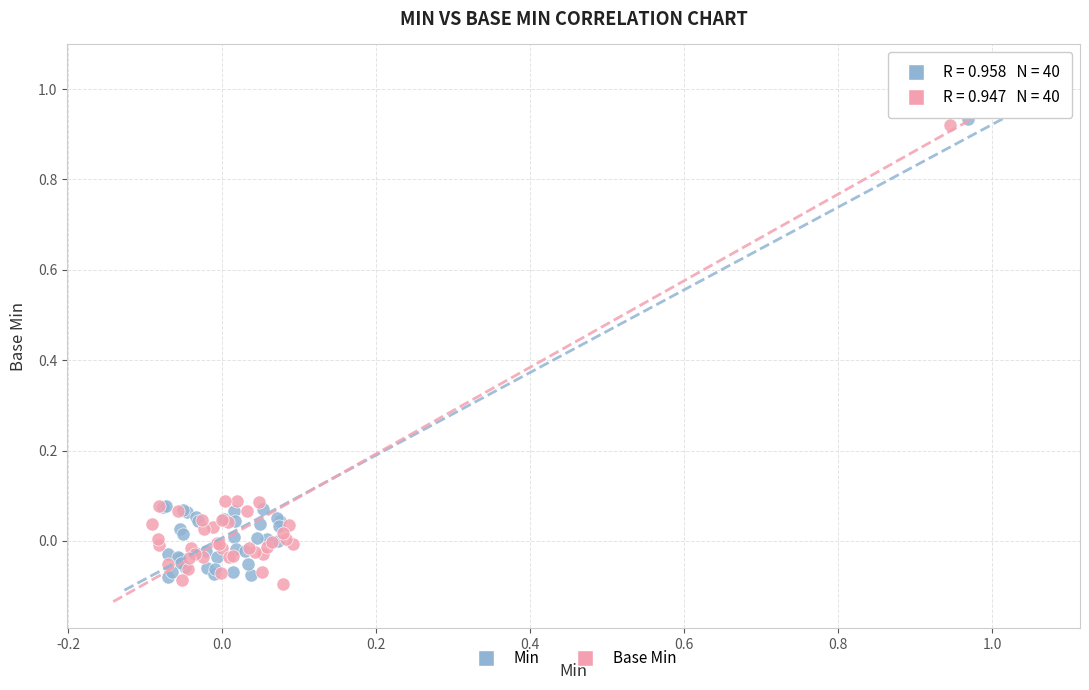

Which series has the largest Y range (max minus min)?

Base Min